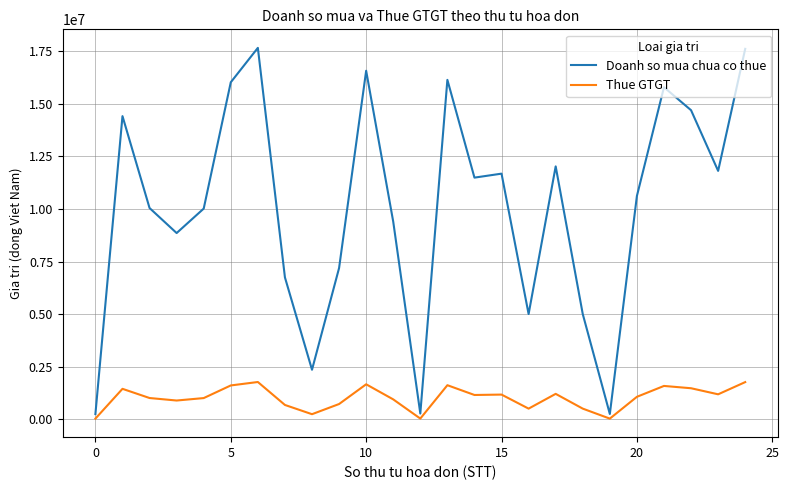

List the series in order of their peak value, lowest first.

Thue GTGT, Doanh so mua chua co thue